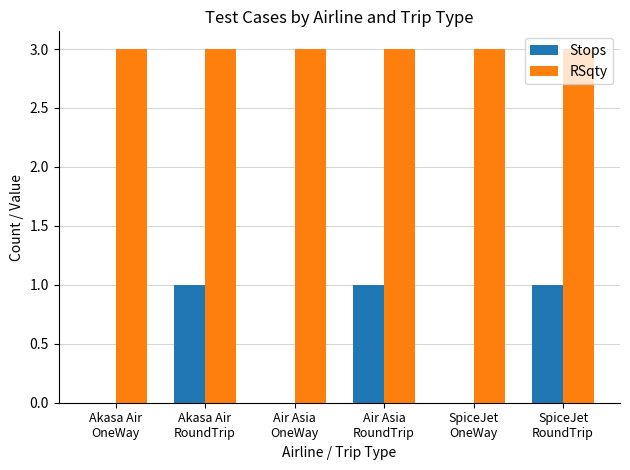

Reading left to right, what are all the values shown in this chart?

Stops: Akasa Air
OneWay=0	Akasa Air
RoundTrip=1	Air Asia
OneWay=0	Air Asia
RoundTrip=1	SpiceJet
OneWay=0	SpiceJet
RoundTrip=1
RSqty: Akasa Air
OneWay=3	Akasa Air
RoundTrip=3	Air Asia
OneWay=3	Air Asia
RoundTrip=3	SpiceJet
OneWay=3	SpiceJet
RoundTrip=3